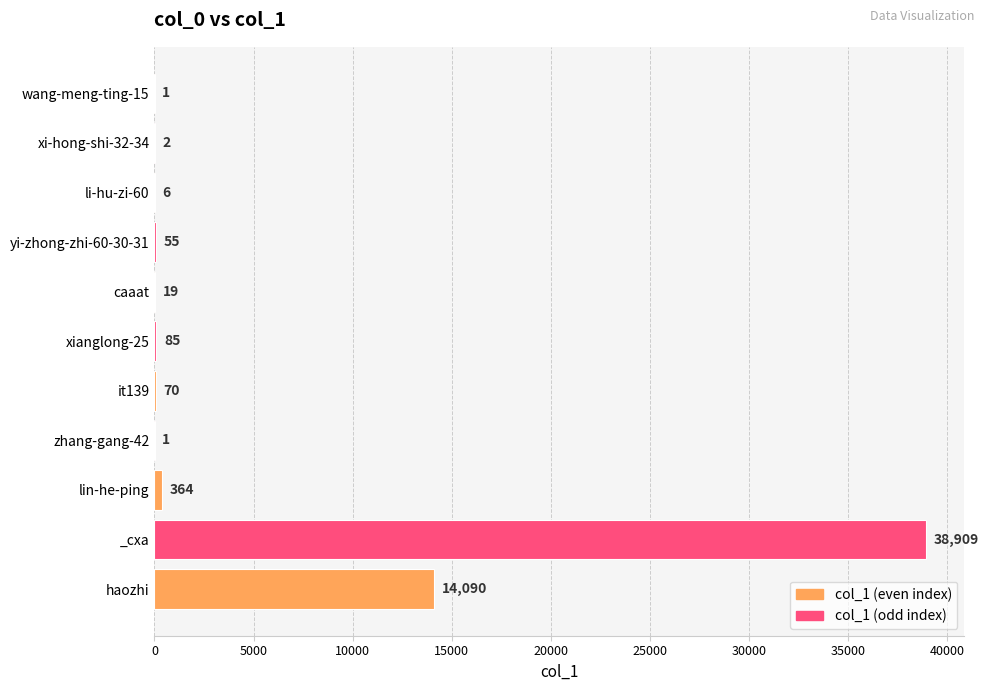

Where is the data nearest to the value 19455?

haozhi